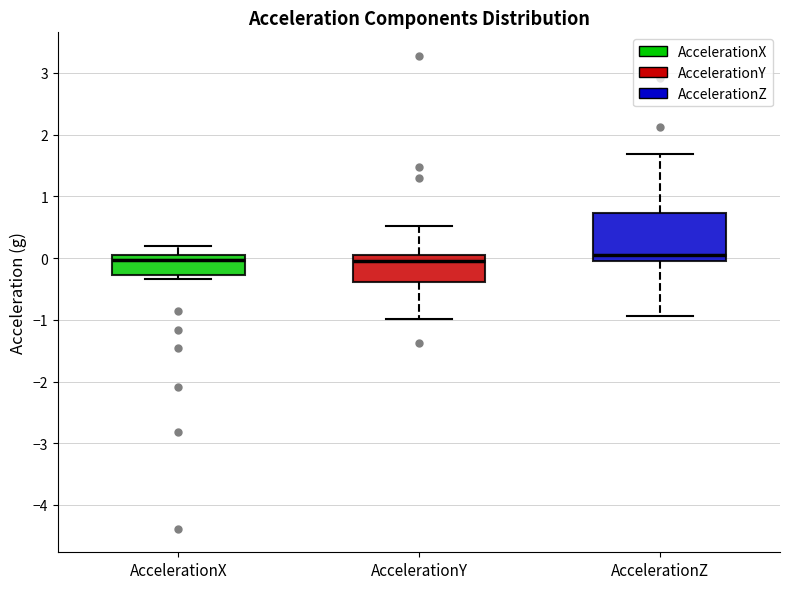

Reading left to right, read every box against the y-axis: the position of its median line, the range the box covers, and the ends of its whiskers. The values are not printed on the chart, so give them approximately, as read against the axis.

AccelerationX: median 0.0 (just below the box's upper edge), box -0.3 to 0.0, whiskers -0.3 (just below the box's lower edge) to 0.2
AccelerationY: median 0.0, box -0.4 to 0.1, whiskers -1.0 to 0.5
AccelerationZ: median 0.1, box 0.0 to 0.7, whiskers -0.9 to 1.7